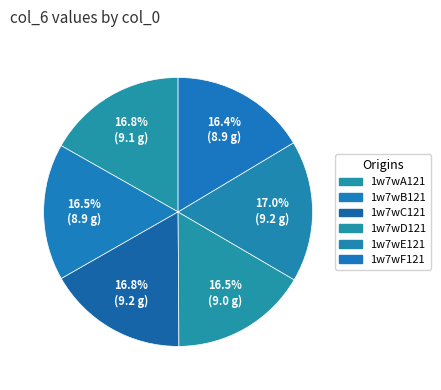

Approximately how many times larger is the value at 1w7wD121 compared to 1w7wB121?

1.0